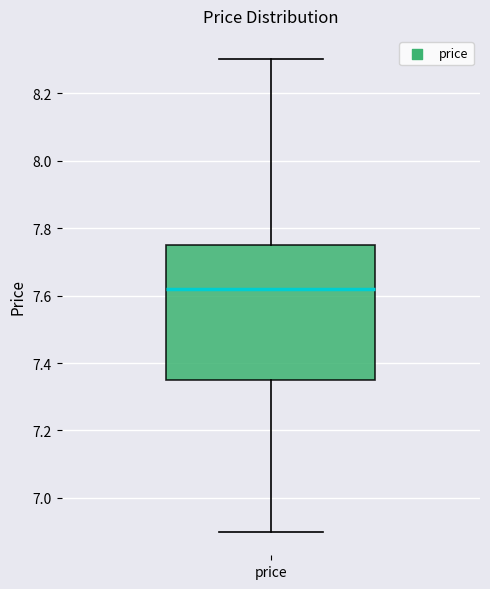

Transcribe this box plot: give where the median line is, the range the box spans, and where the two whiskers end, as read against the y-axis. The values are not printed on the chart, so give them approximately, as read against the axis.

median 7.62, box 7.34 to 7.76, whiskers 6.90 to 8.30